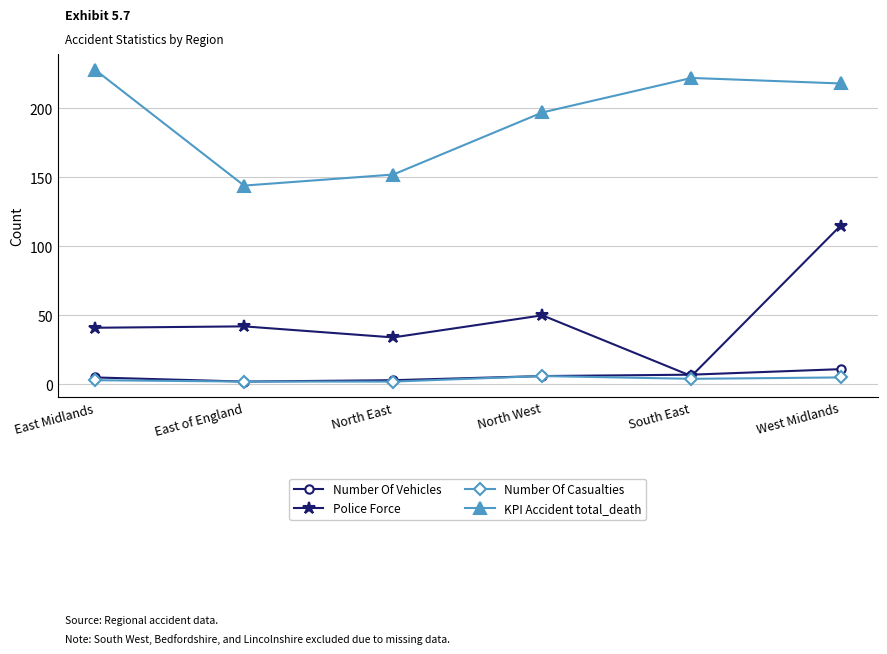

List the series in order of their peak value, highest first.

KPI Accident total_death, Police Force, Number Of Vehicles, Number Of Casualties